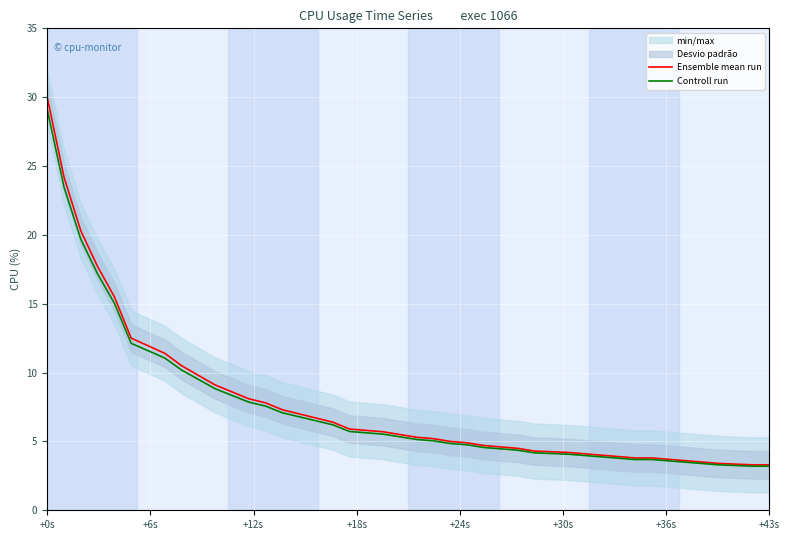

What is the maximum value for Controll run?

29.1